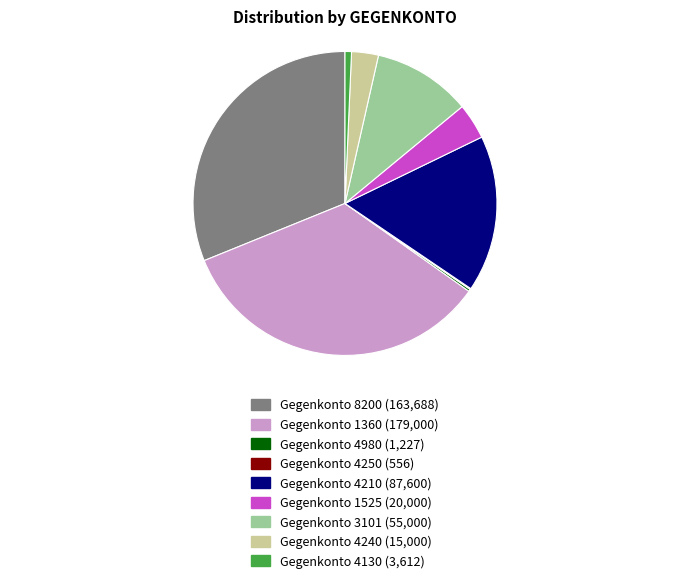

Is there any slice that represents more than half of the pie?

No